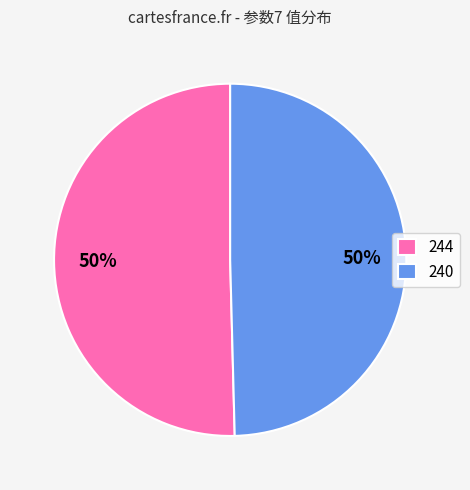

Is the sum of 240 and 244 greater than half?

Yes